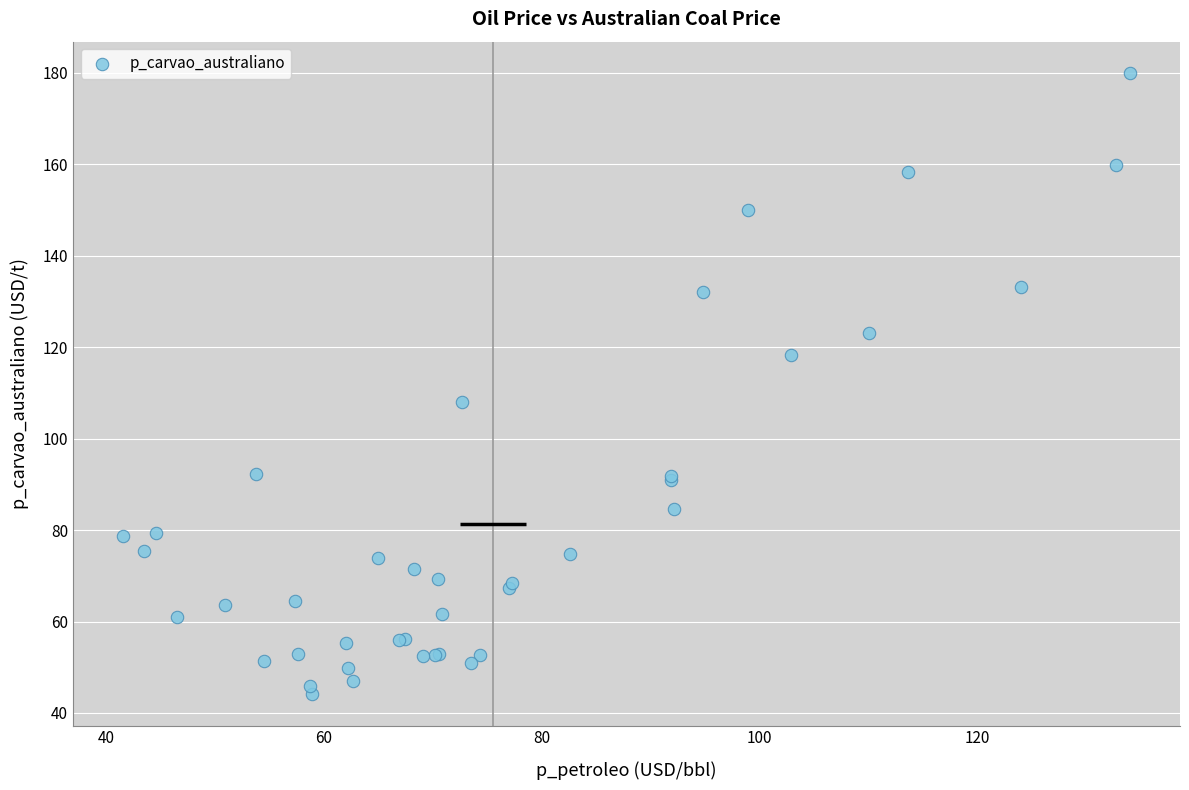

What Y value in the scatter plot is closest to 112?

108.0